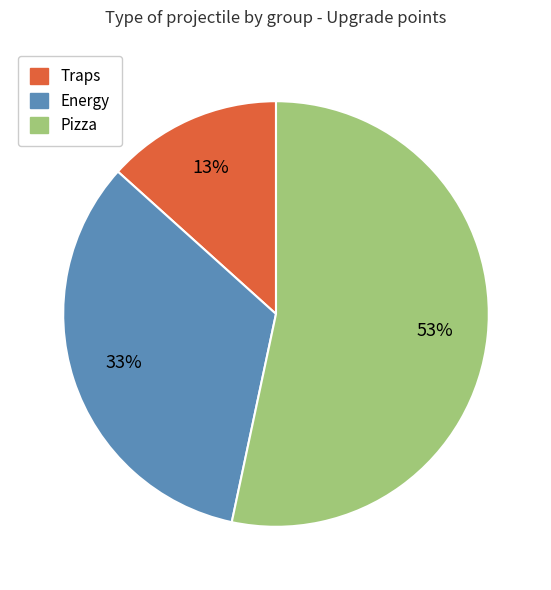

To the nearest percent, what is the difference between the largest and smallest slice percentages?

40%